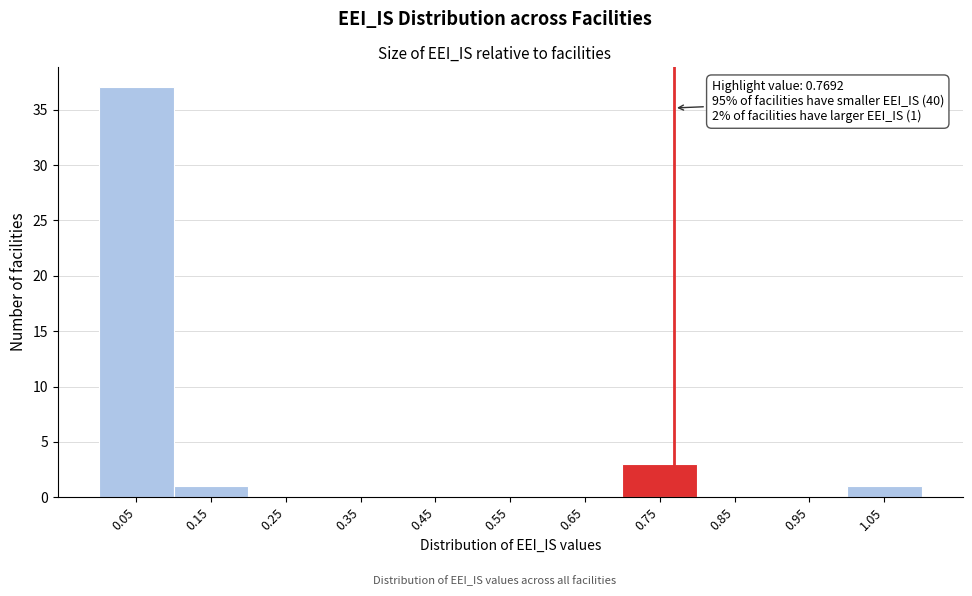

Which range on the x-axis has the tallest bar?

0.0 to 0.1